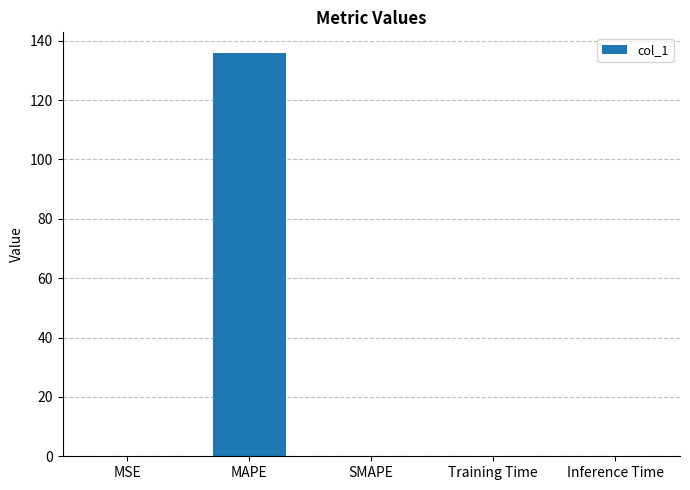

What is the sum of all values?

136.1